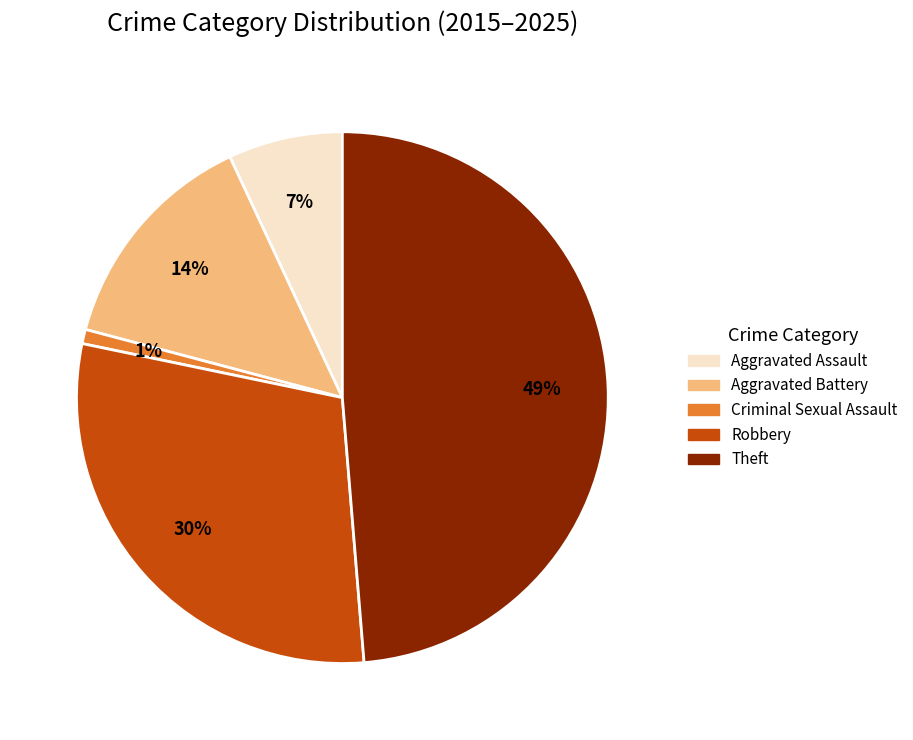

Is it true that Theft is 60% of the pie?

False